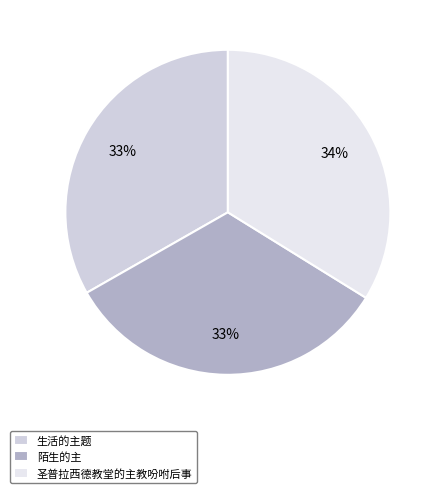

Which has a higher value, 陌生的主 or 圣普拉西德教堂的主教吩咐后事?

圣普拉西德教堂的主教吩咐后事